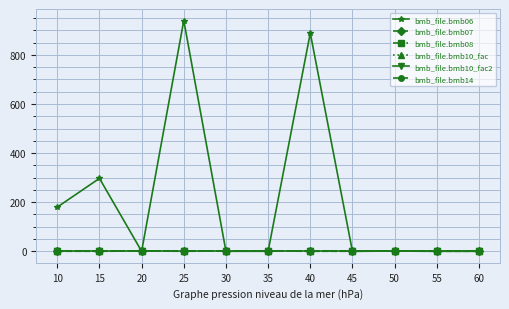

Is the value of bmb_file.bmb14 at 50 greater than the value of bmb_file.bmb10_fac2 at 40?

No